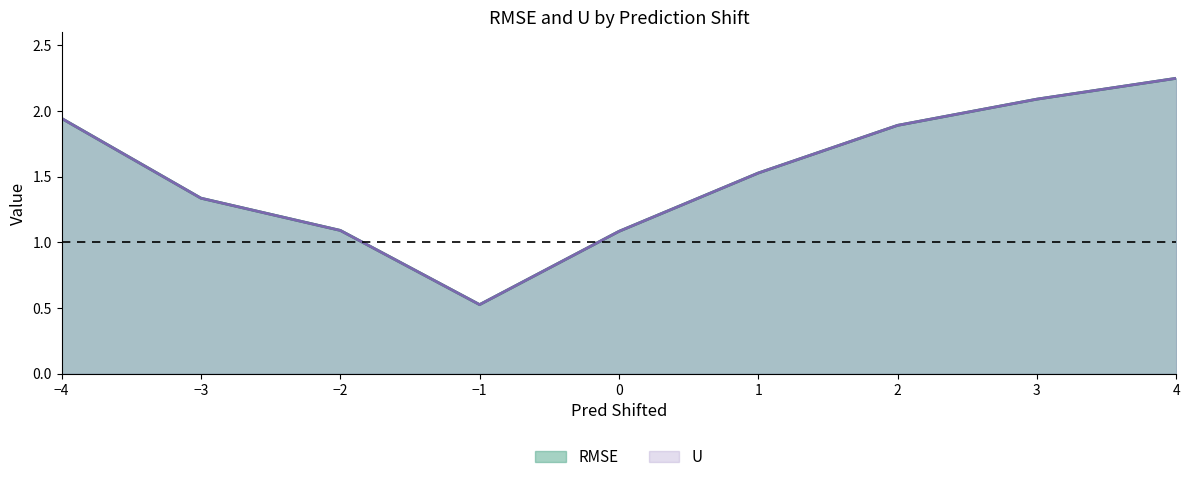

The value of RMSE at 3 is 0.9. True or false?

False